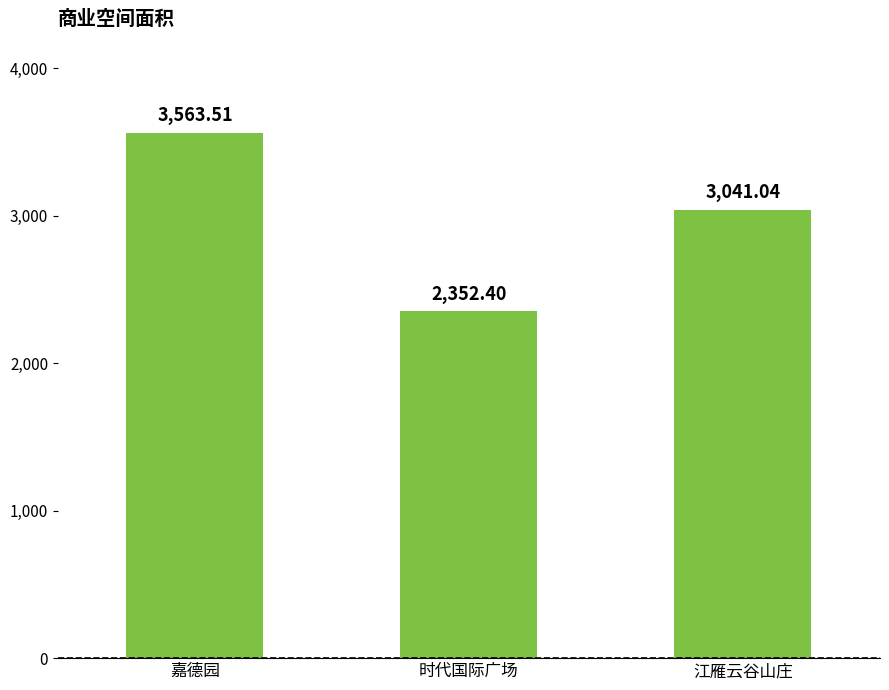

Is it true that the value at 嘉德园 is 5910.9?

False